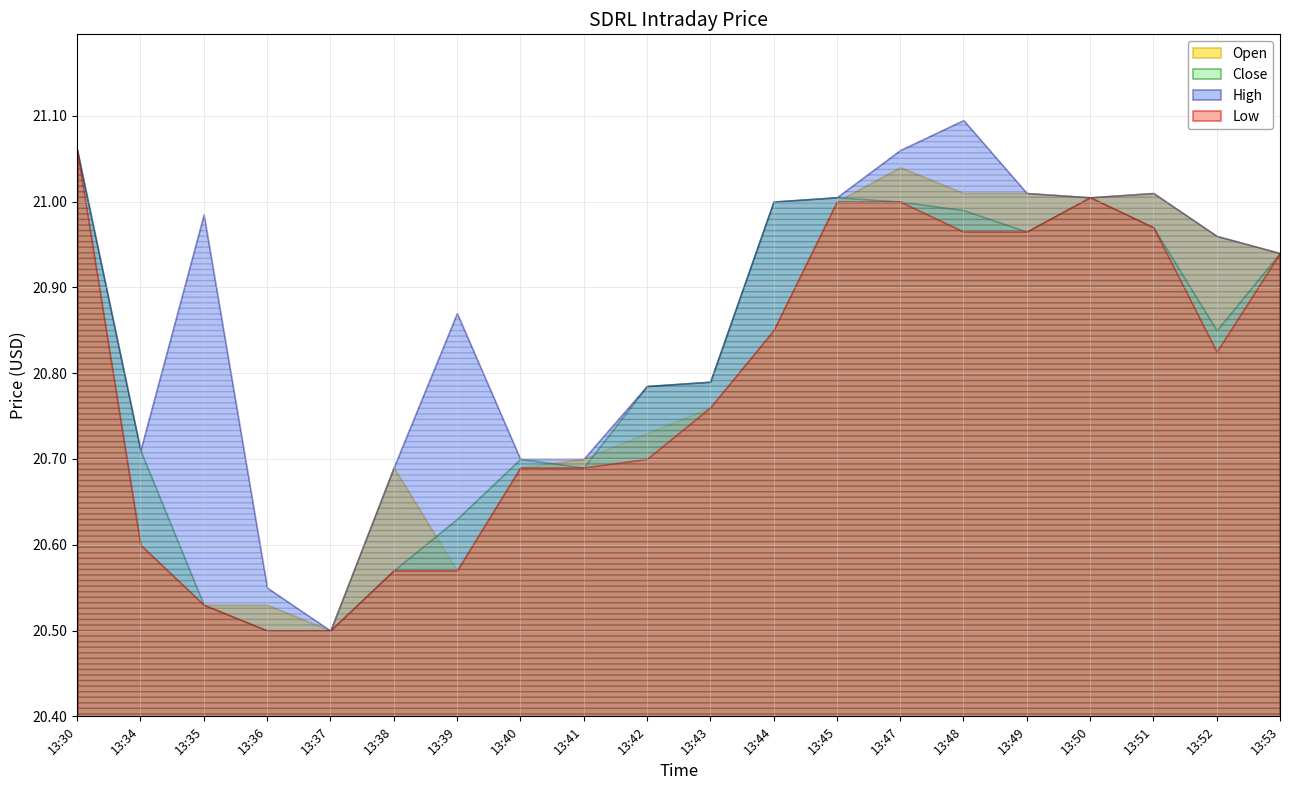

In High, how many points are lower than both neighbors (excluding endpoints)?

3